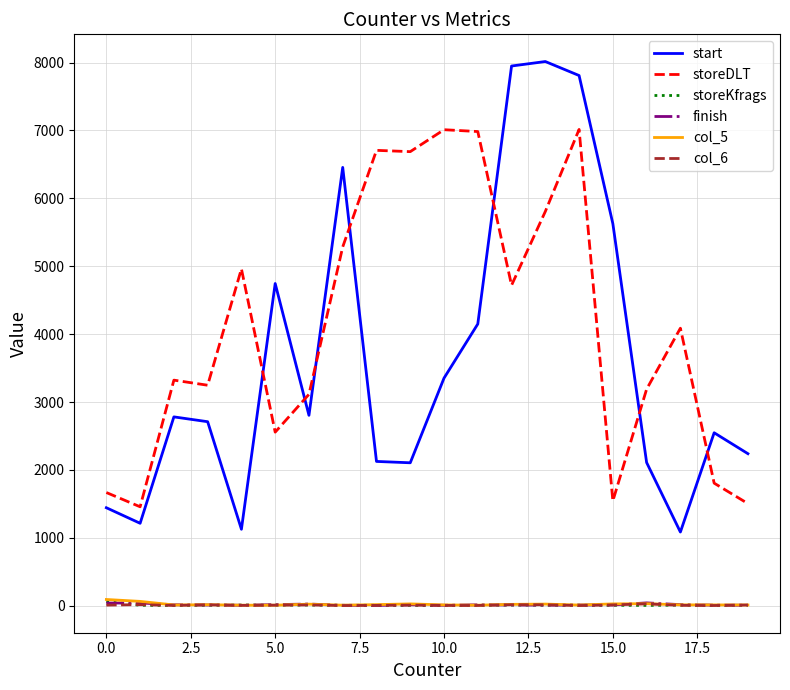

Which series has the largest total across all categories?

storeDLT